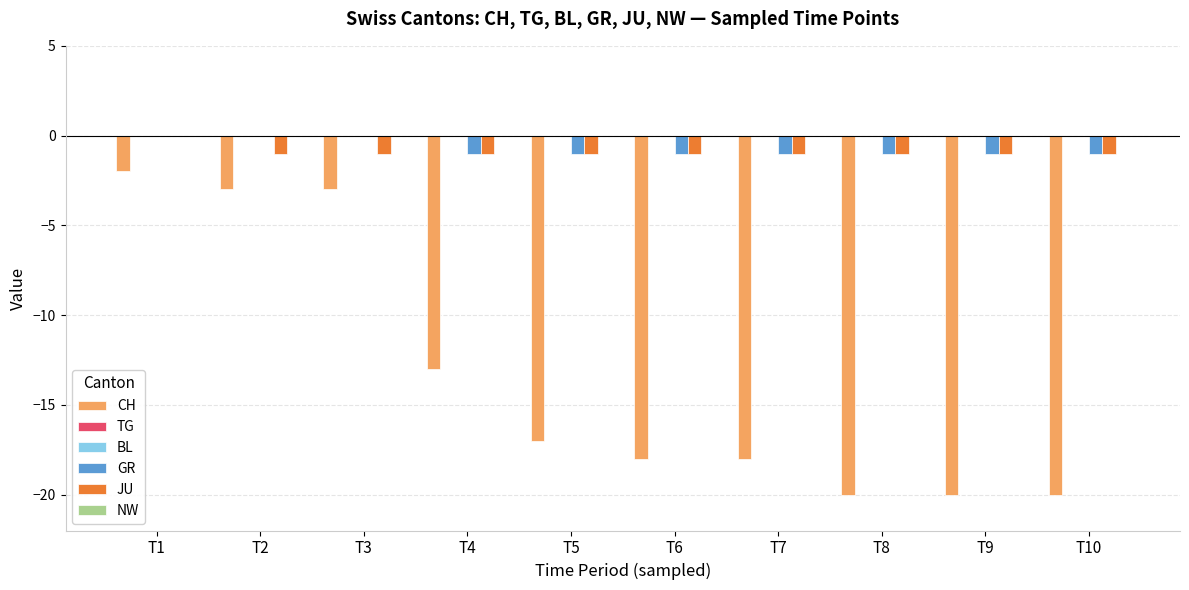

What is the spread (max minus min) of values at T2?

3